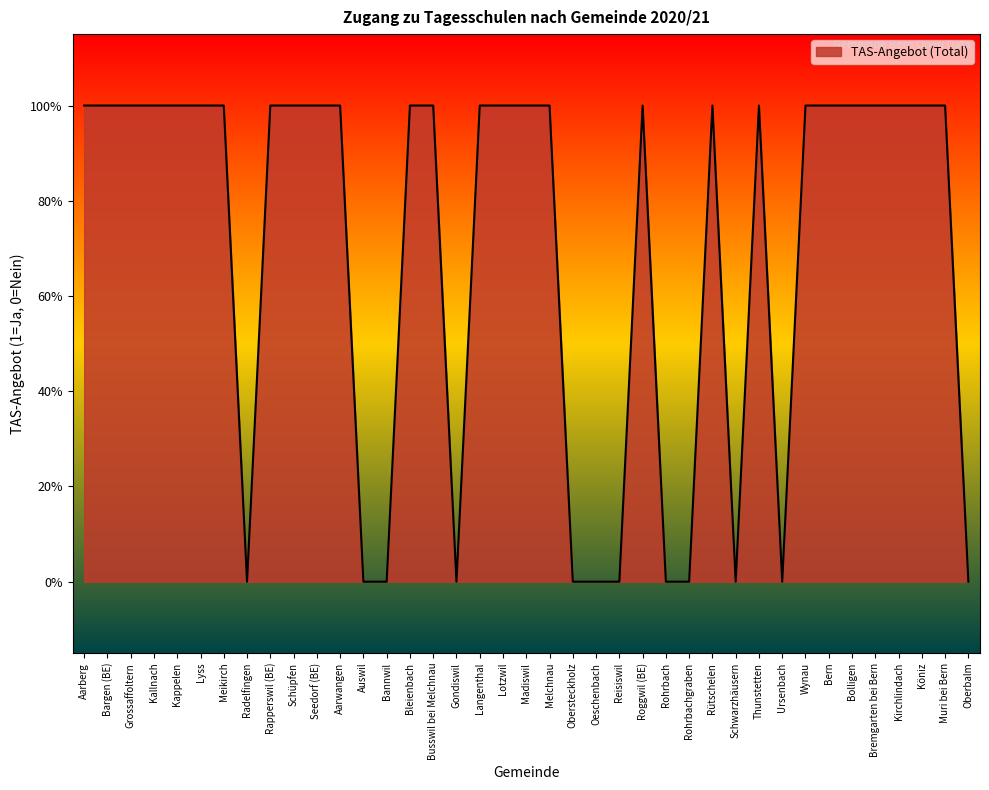

What is the label of the 32nd point from the left?

Wynau